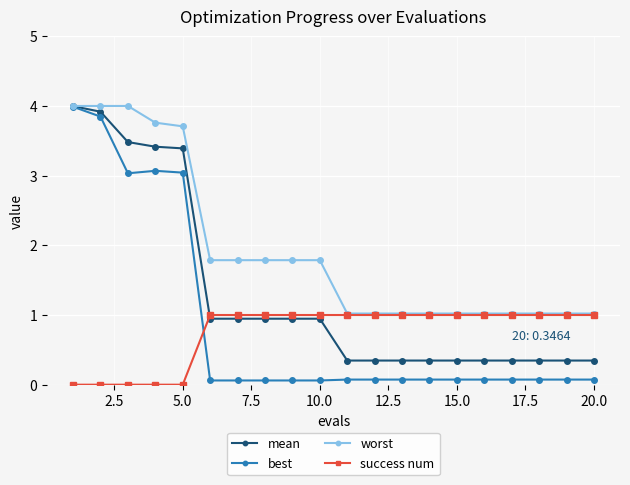

What is the difference between the second highest and second lowest values in the mean series?

3.6